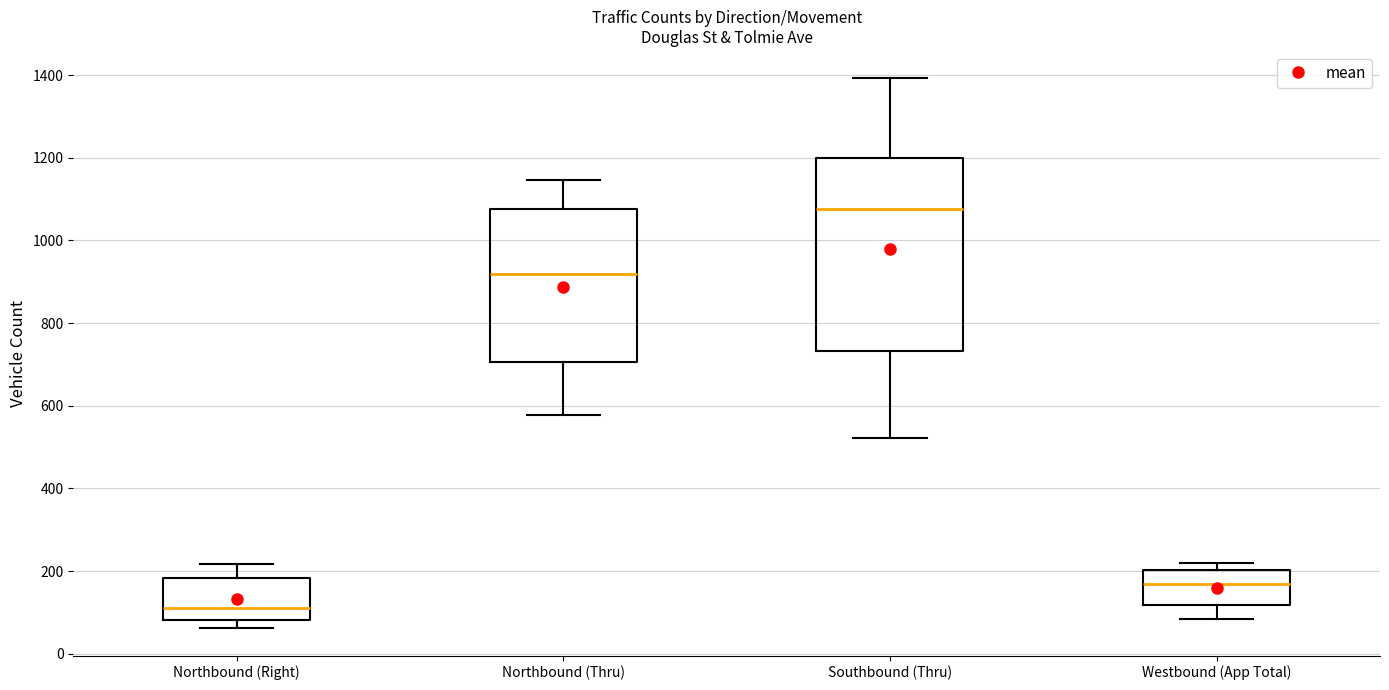

Which box has the highest median line?

Southbound (Thru)